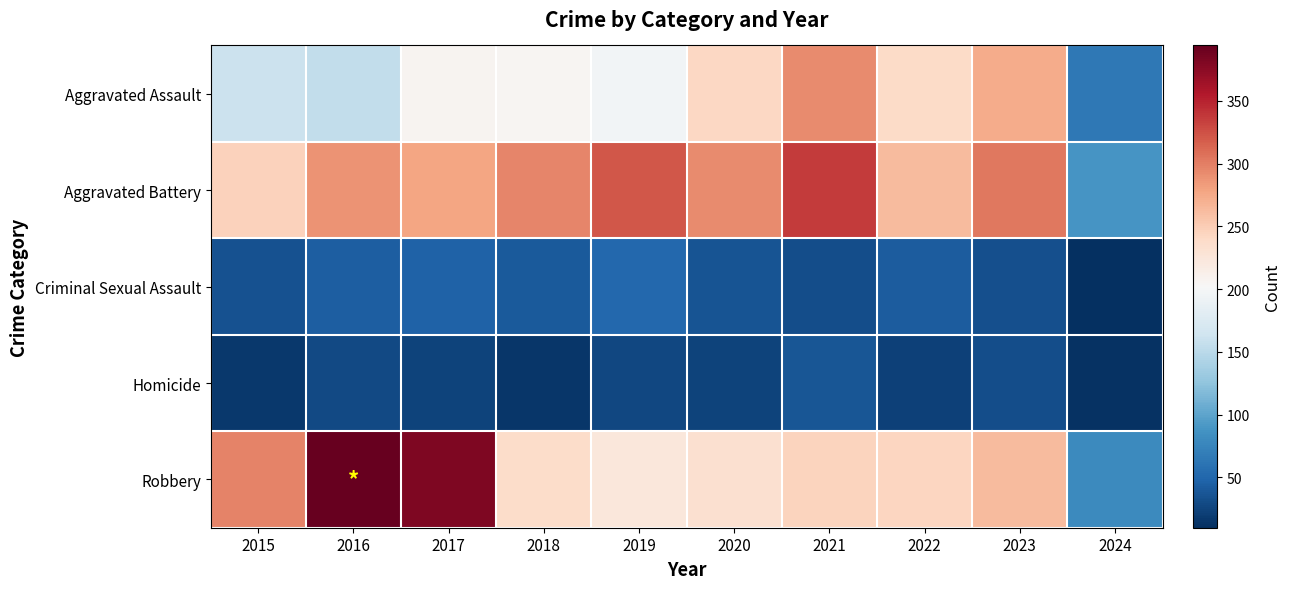

Rank the series by their maximum value, from highest to lowest.

Robbery, Aggravated Battery, Aggravated Assault, Criminal Sexual Assault, Homicide